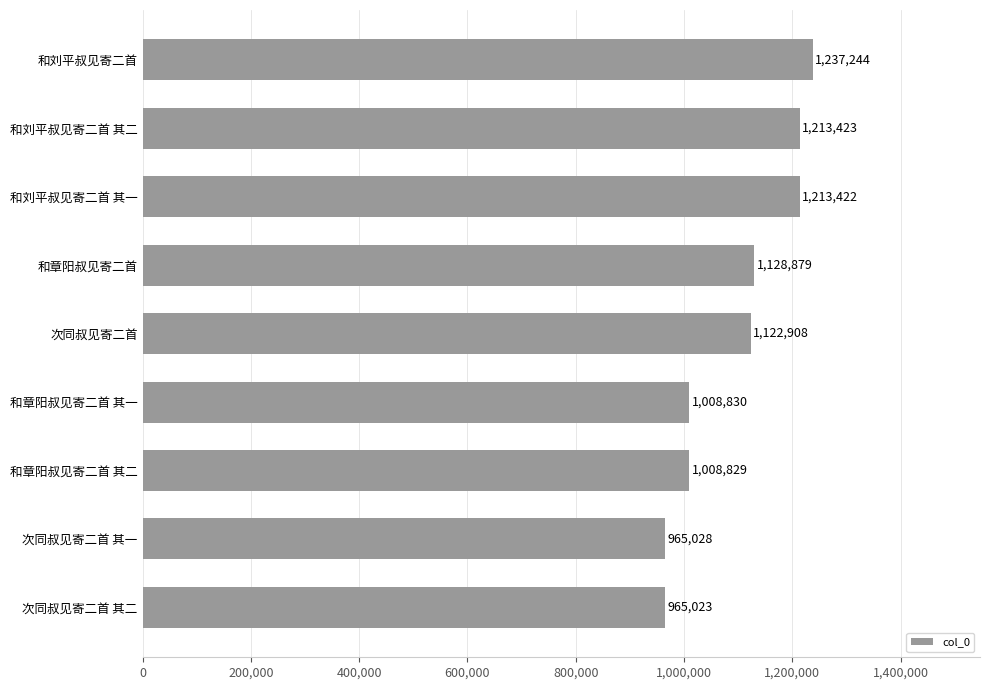

Is it true that the value at 和刘平叔见寄二首 is 1237244?

True